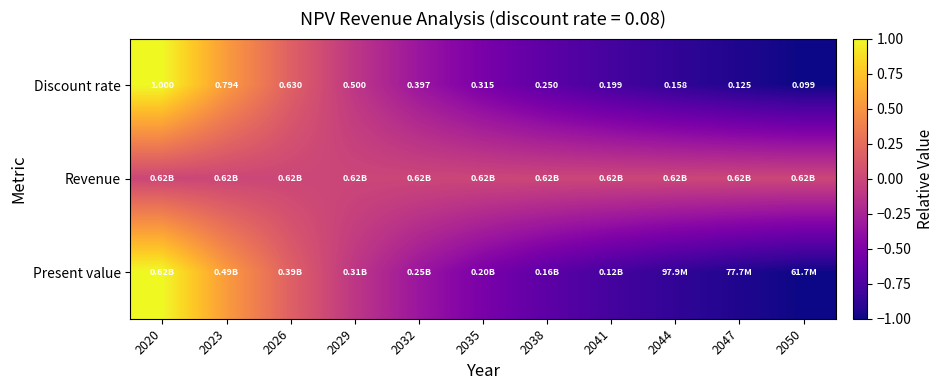

What is the total value across all series at 2023?

1.1